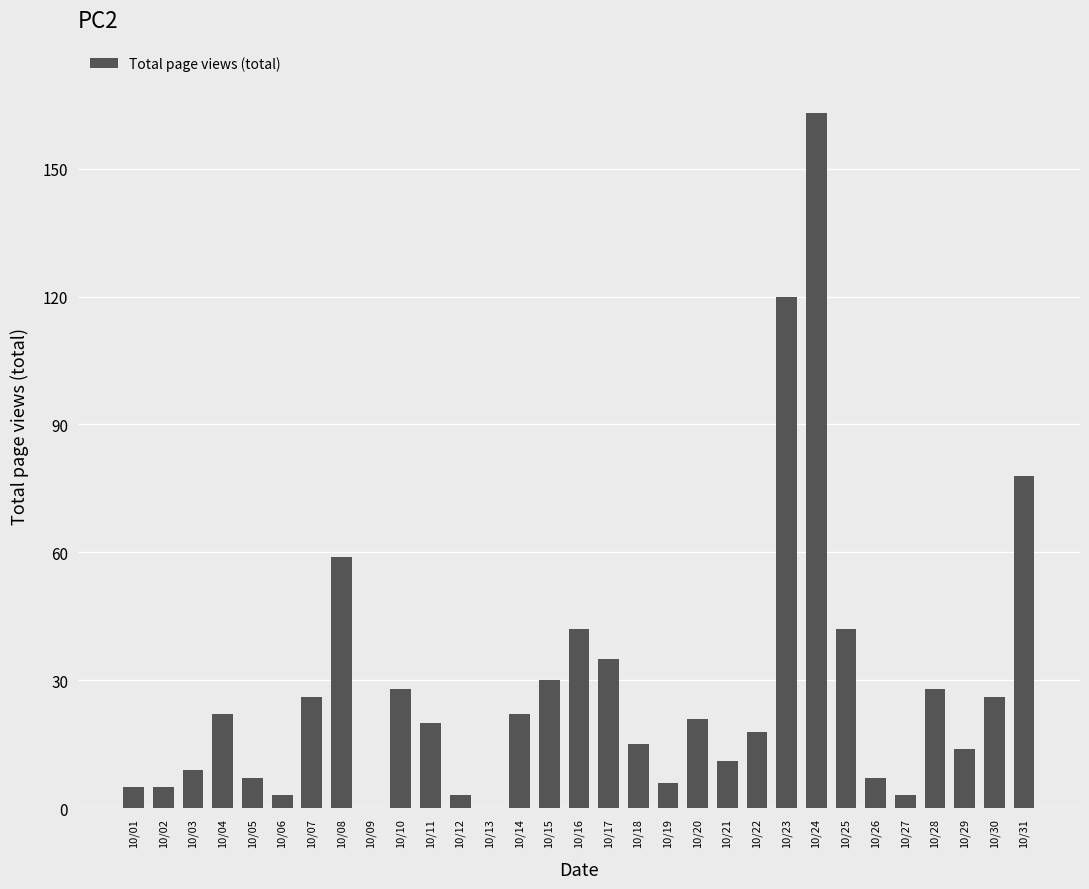

At which category does the chart reach its peak across all series?

10/24